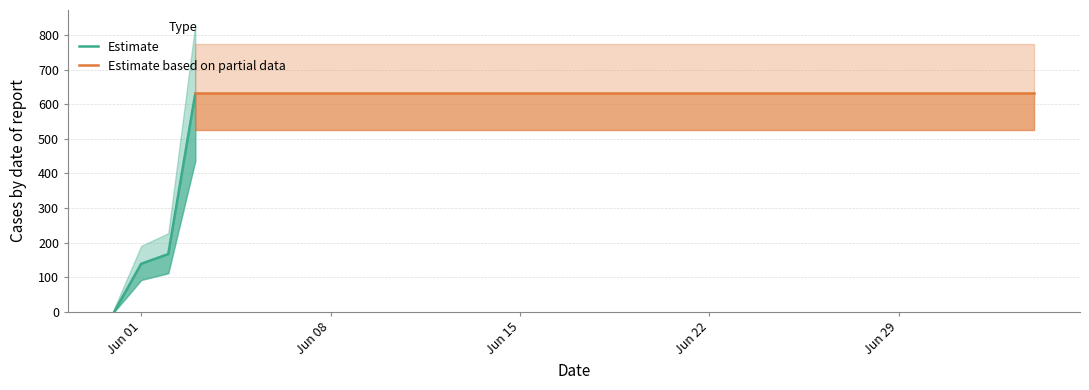

What is the sum of the values at 2020-06-24 and 2020-06-16?

1262